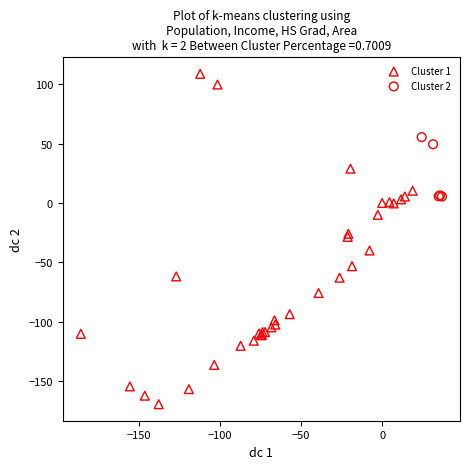

Which series reaches the maximum Y coordinate?

Cluster 1